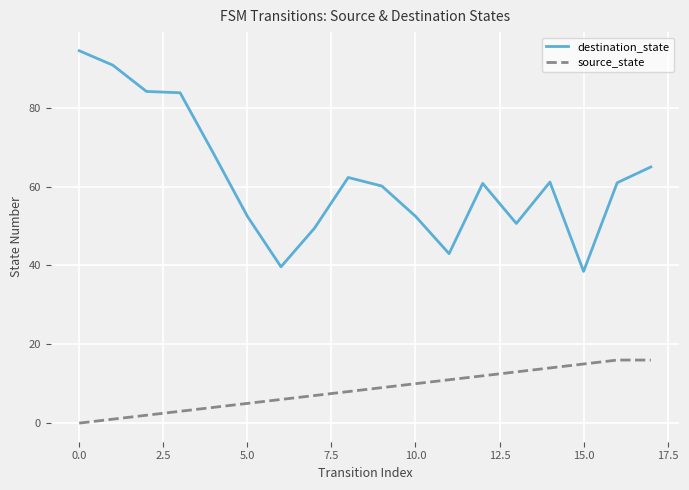

What is the sum of all source_state values?

152.0